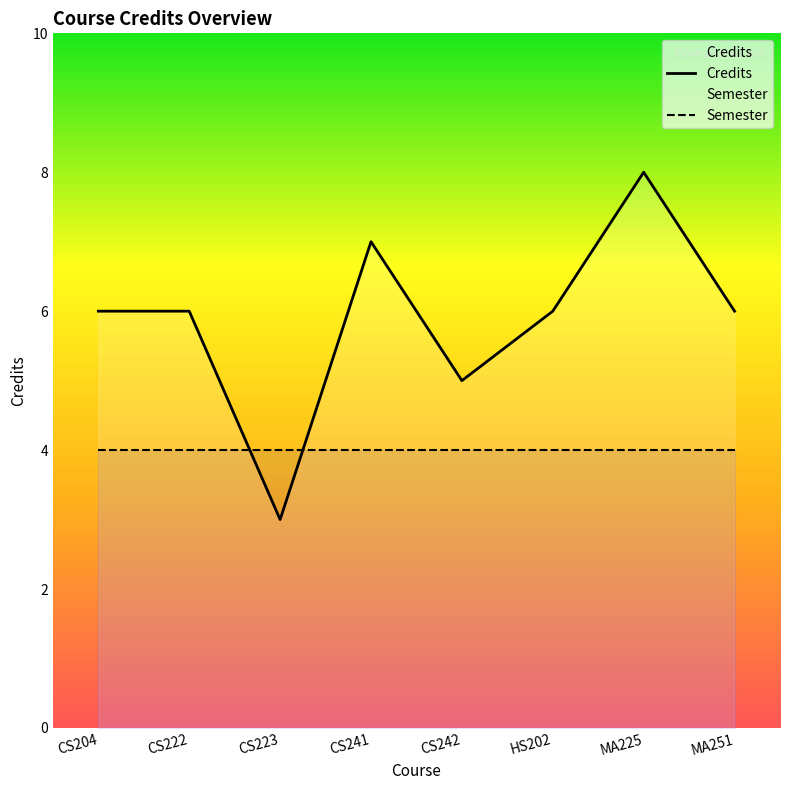

At which category does the chart reach its peak across all series?

MA225